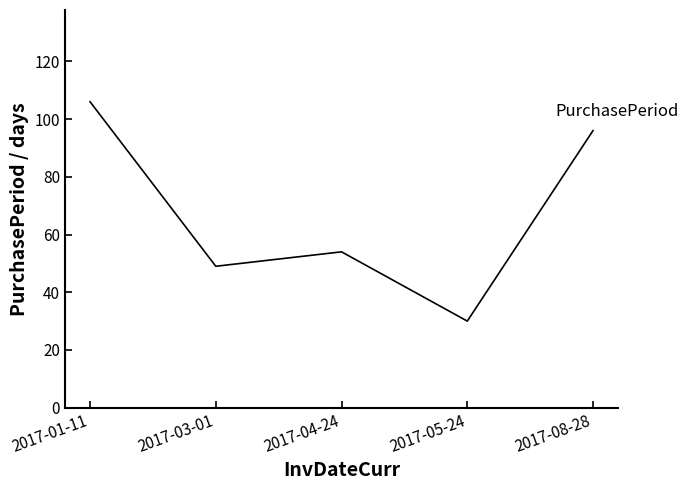

At which category does the data reach its first local peak?

2017-04-24